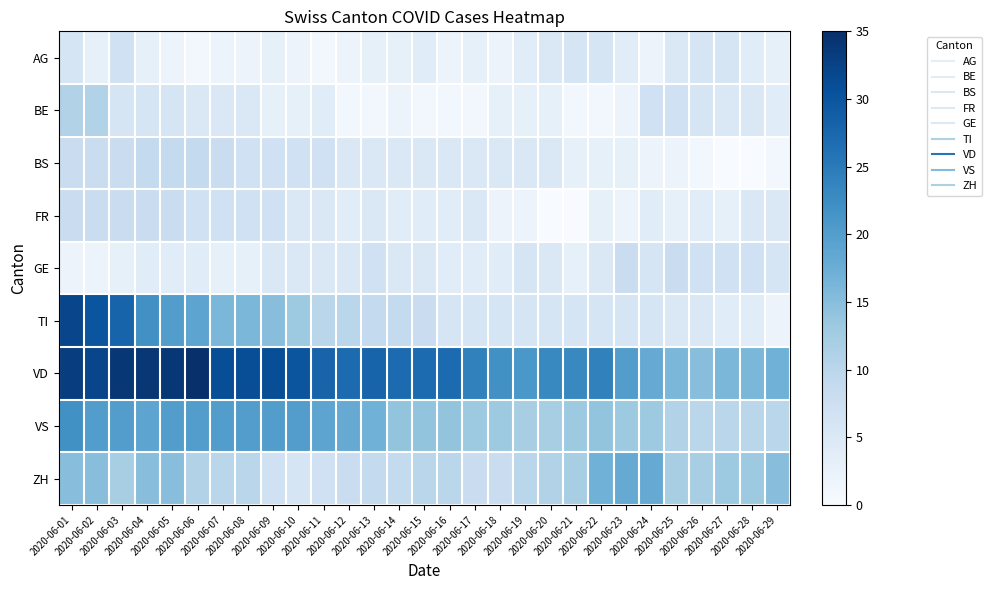

Reading left to right, extract all data points from this chart.

AG: 2020-06-01=6	2020-06-02=3	2020-06-03=7	2020-06-04=3	2020-06-05=2	2020-06-06=1	2020-06-07=2	2020-06-08=2	2020-06-09=3	2020-06-10=2	2020-06-11=1	2020-06-12=2	2020-06-13=3	2020-06-14=3	2020-06-15=4	2020-06-16=2	2020-06-17=3	2020-06-18=2	2020-06-19=4	2020-06-20=5	2020-06-21=6	2020-06-22=6	2020-06-23=4	2020-06-24=2	2020-06-25=5	2020-06-26=6	2020-06-27=6	2020-06-28=4	2020-06-29=3
BE: 2020-06-01=11	2020-06-02=11	2020-06-03=6	2020-06-04=6	2020-06-05=6	2020-06-06=5	2020-06-07=5	2020-06-08=5	2020-06-09=3	2020-06-10=3	2020-06-11=4	2020-06-12=1	2020-06-13=1	2020-06-14=2	2020-06-15=1	2020-06-16=1	2020-06-17=1	2020-06-18=3	2020-06-19=3	2020-06-20=3	2020-06-21=1	2020-06-22=1	2020-06-23=2	2020-06-24=7	2020-06-25=7	2020-06-26=6	2020-06-27=5	2020-06-28=5	2020-06-29=4
BS: 2020-06-01=8	2020-06-02=8	2020-06-03=8	2020-06-04=9	2020-06-05=9	2020-06-06=9	2020-06-07=8	2020-06-08=7	2020-06-09=7	2020-06-10=7	2020-06-11=7	2020-06-12=5	2020-06-13=5	2020-06-14=5	2020-06-15=5	2020-06-16=5	2020-06-17=5	2020-06-18=5	2020-06-19=5	2020-06-20=5	2020-06-21=3	2020-06-22=3	2020-06-23=3	2020-06-24=2	2020-06-25=2	2020-06-26=1	2020-06-27=0	2020-06-28=0	2020-06-29=1
FR: 2020-06-01=8	2020-06-02=8	2020-06-03=8	2020-06-04=8	2020-06-05=8	2020-06-06=7	2020-06-07=7	2020-06-08=7	2020-06-09=7	2020-06-10=5	2020-06-11=5	2020-06-12=4	2020-06-13=5	2020-06-14=4	2020-06-15=4	2020-06-16=4	2020-06-17=5	2020-06-18=2	2020-06-19=2	2020-06-20=0	2020-06-21=0	2020-06-22=3	2020-06-23=2	2020-06-24=4	2020-06-25=3	2020-06-26=4	2020-06-27=3	2020-06-28=5	2020-06-29=5
GE: 2020-06-01=2	2020-06-02=2	2020-06-03=3	2020-06-04=4	2020-06-05=4	2020-06-06=4	2020-06-07=3	2020-06-08=3	2020-06-09=5	2020-06-10=5	2020-06-11=5	2020-06-12=5	2020-06-13=7	2020-06-14=5	2020-06-15=5	2020-06-16=4	2020-06-17=4	2020-06-18=4	2020-06-19=6	2020-06-20=5	2020-06-21=3	2020-06-22=5	2020-06-23=8	2020-06-24=6	2020-06-25=8	2020-06-26=7	2020-06-27=7	2020-06-28=7	2020-06-29=6
TI: 2020-06-01=32	2020-06-02=30	2020-06-03=28	2020-06-04=22	2020-06-05=20	2020-06-06=19	2020-06-07=16	2020-06-08=16	2020-06-09=15	2020-06-10=13	2020-06-11=10	2020-06-12=10	2020-06-13=9	2020-06-14=9	2020-06-15=8	2020-06-16=6	2020-06-17=6	2020-06-18=6	2020-06-19=6	2020-06-20=6	2020-06-21=6	2020-06-22=6	2020-06-23=6	2020-06-24=6	2020-06-25=5	2020-06-26=5	2020-06-27=4	2020-06-28=4	2020-06-29=2
VD: 2020-06-01=33	2020-06-02=32	2020-06-03=34	2020-06-04=34	2020-06-05=34	2020-06-06=35	2020-06-07=31	2020-06-08=31	2020-06-09=31	2020-06-10=30	2020-06-11=28	2020-06-12=27	2020-06-13=28	2020-06-14=27	2020-06-15=27	2020-06-16=27	2020-06-17=24	2020-06-18=22	2020-06-19=21	2020-06-20=23	2020-06-21=23	2020-06-22=24	2020-06-23=20	2020-06-24=18	2020-06-25=16	2020-06-26=15	2020-06-27=16	2020-06-28=16	2020-06-29=17
VS: 2020-06-01=22	2020-06-02=20	2020-06-03=20	2020-06-04=19	2020-06-05=20	2020-06-06=20	2020-06-07=20	2020-06-08=20	2020-06-09=20	2020-06-10=20	2020-06-11=19	2020-06-12=18	2020-06-13=17	2020-06-14=14	2020-06-15=14	2020-06-16=14	2020-06-17=13	2020-06-18=13	2020-06-19=12	2020-06-20=12	2020-06-21=13	2020-06-22=14	2020-06-23=13	2020-06-24=13	2020-06-25=11	2020-06-26=10	2020-06-27=10	2020-06-28=10	2020-06-29=10
ZH: 2020-06-01=15	2020-06-02=15	2020-06-03=12	2020-06-04=15	2020-06-05=15	2020-06-06=11	2020-06-07=10	2020-06-08=10	2020-06-09=7	2020-06-10=6	2020-06-11=7	2020-06-12=8	2020-06-13=9	2020-06-14=9	2020-06-15=10	2020-06-16=10	2020-06-17=8	2020-06-18=8	2020-06-19=10	2020-06-20=11	2020-06-21=12	2020-06-22=17	2020-06-23=18	2020-06-24=18	2020-06-25=12	2020-06-26=12	2020-06-27=13	2020-06-28=13	2020-06-29=15